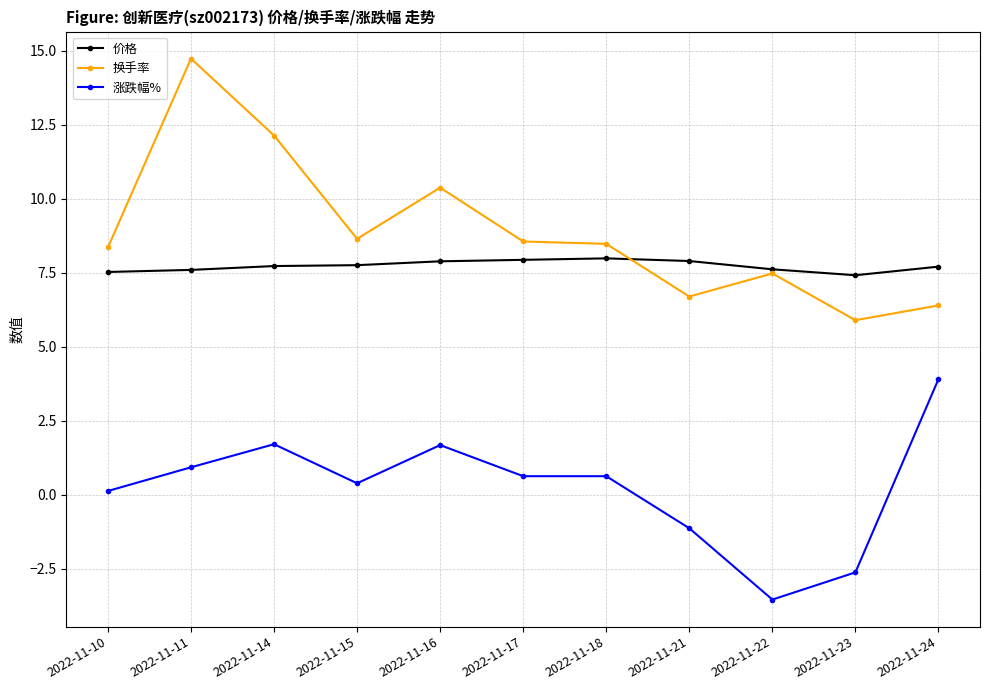

At which category does 涨跌幅% reach its first local valley?

2022-11-15